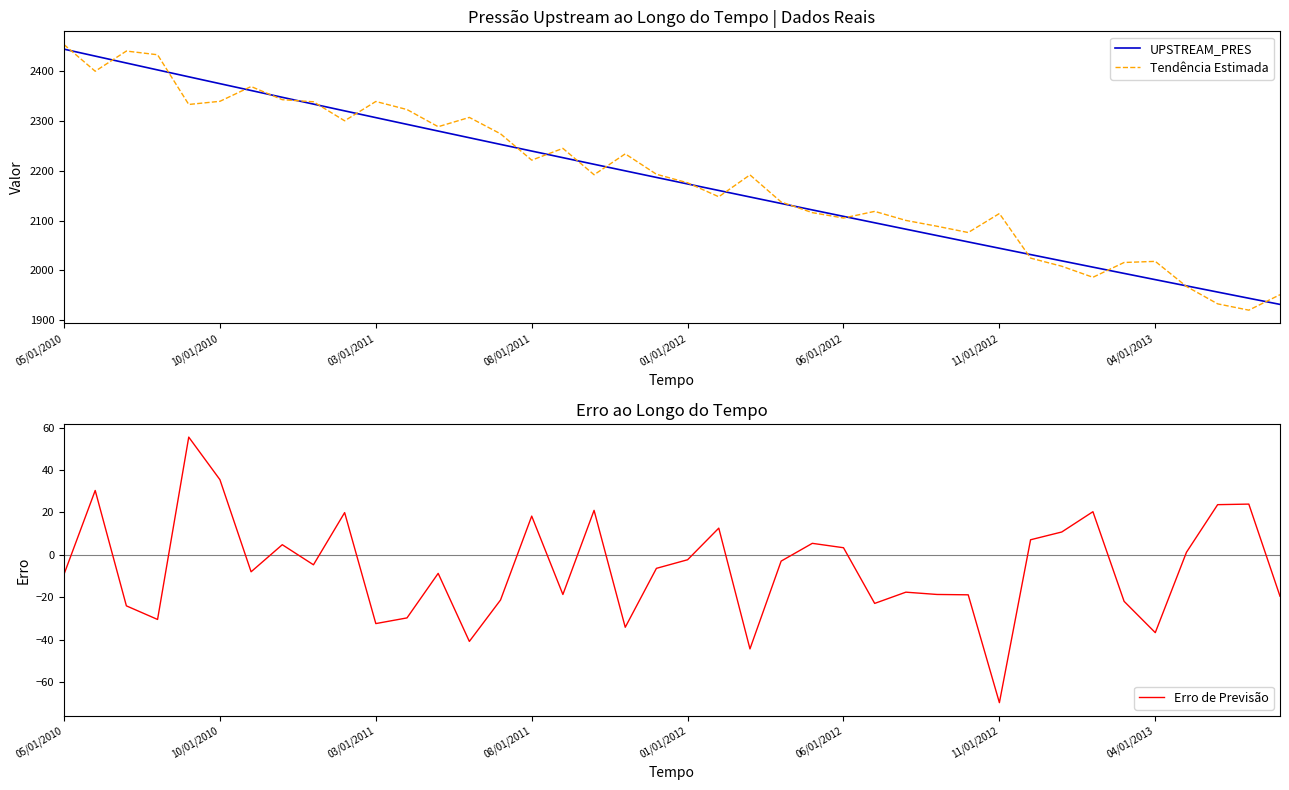

What is the difference between the maximum and minimum values in the Erro de Previsão series?

125.4